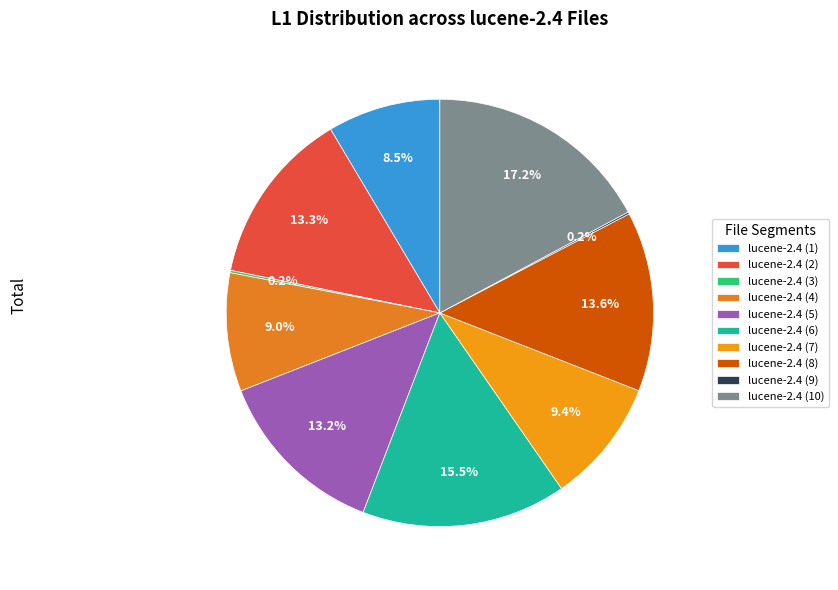

To the nearest percent, what percentage of the pie is lucene-2.4 (2)?

13%